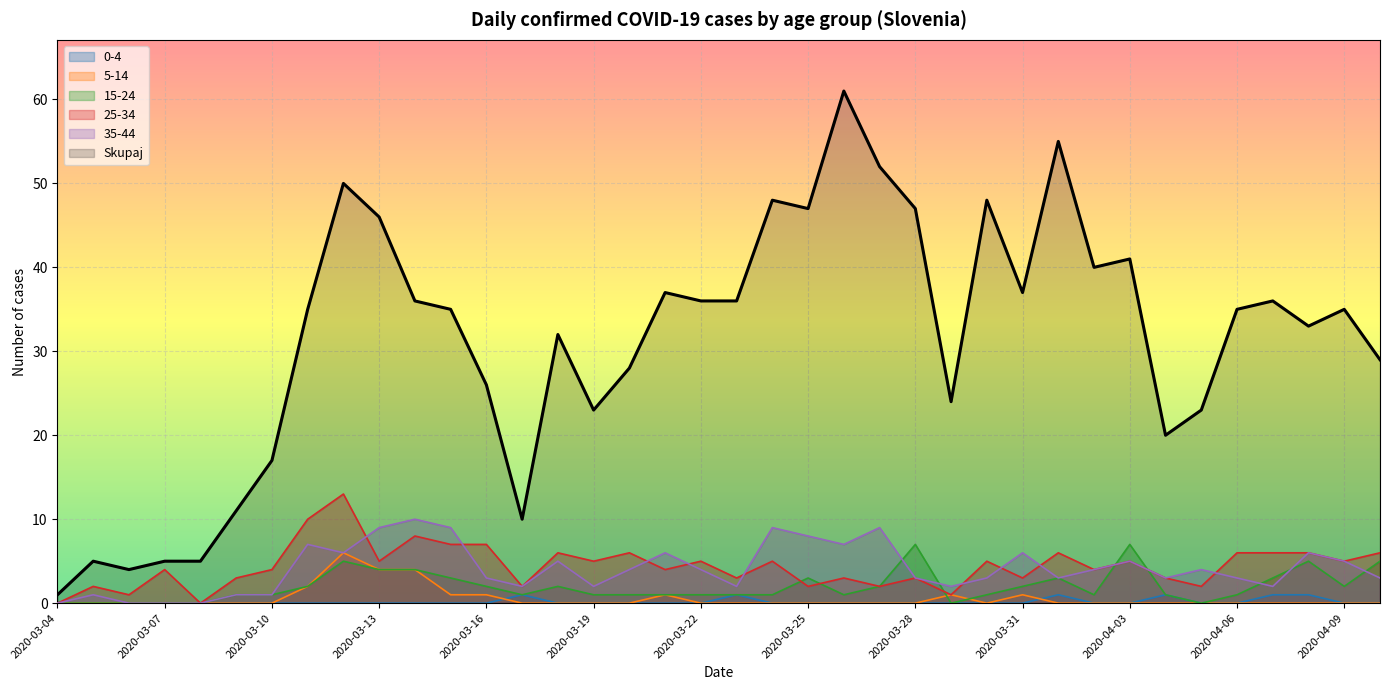

What is the difference between the 25-34 values at 2020-03-19 and 2020-03-07?

1